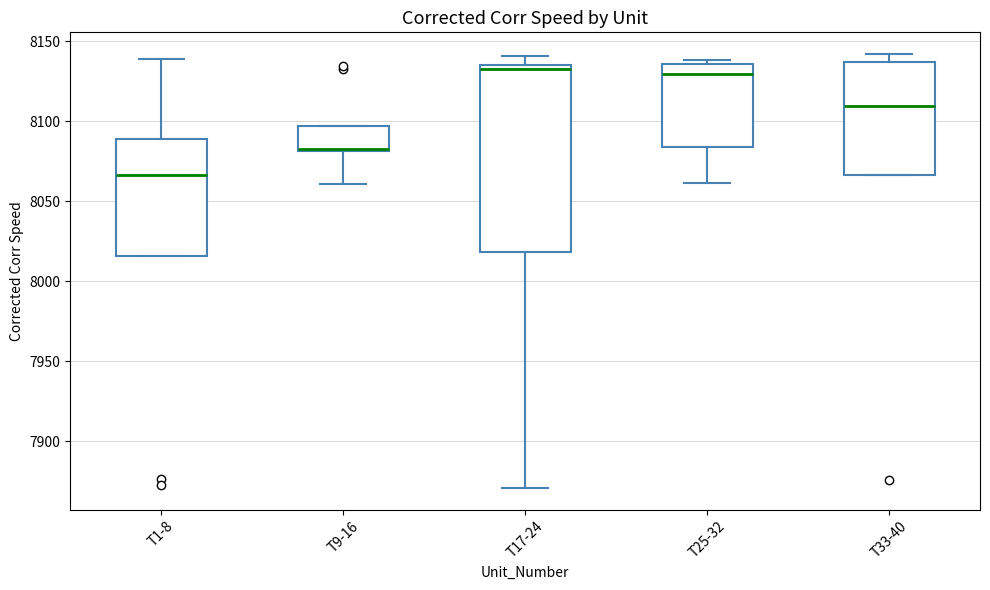

Comparing the boxes themselves (not the whiskers), which one is the tallest?

T17-24